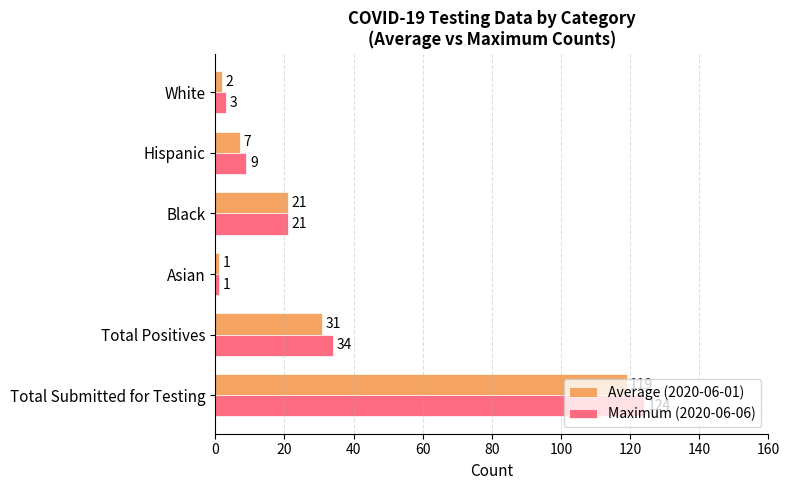

At which label does Maximum (2020-06-06) reach its peak?

Total Submitted for Testing